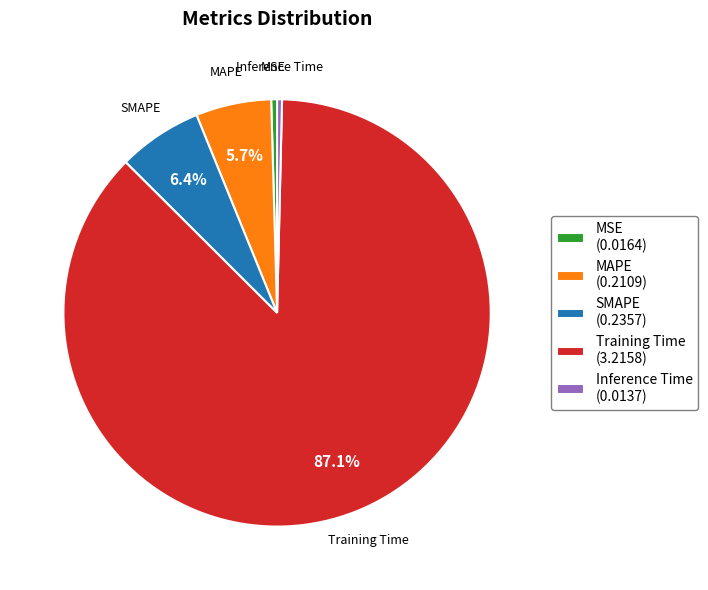

To the nearest percent, what is the average slice percentage?

20%